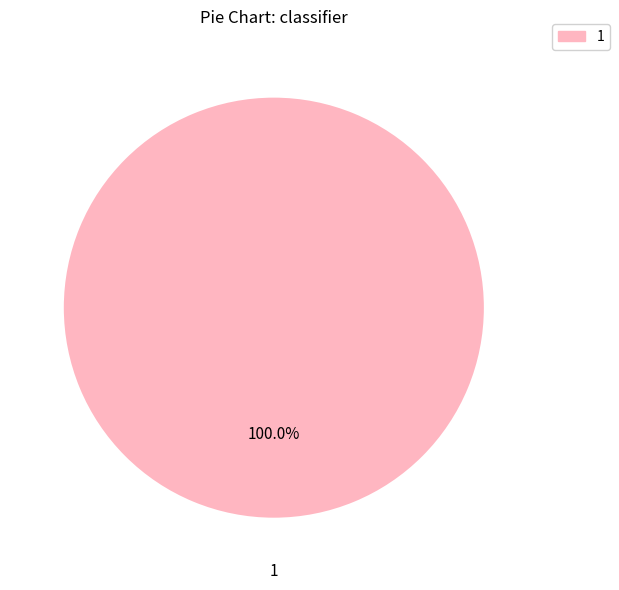

How many segments does this pie chart have?

1